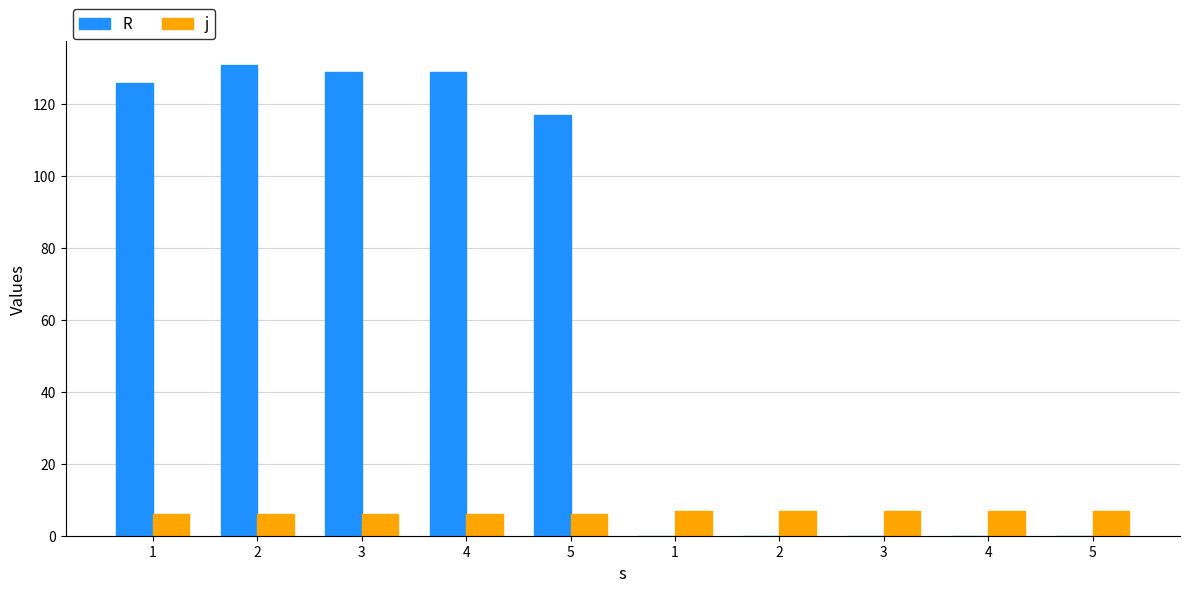

Is it true that R equals -72 at 1?

False